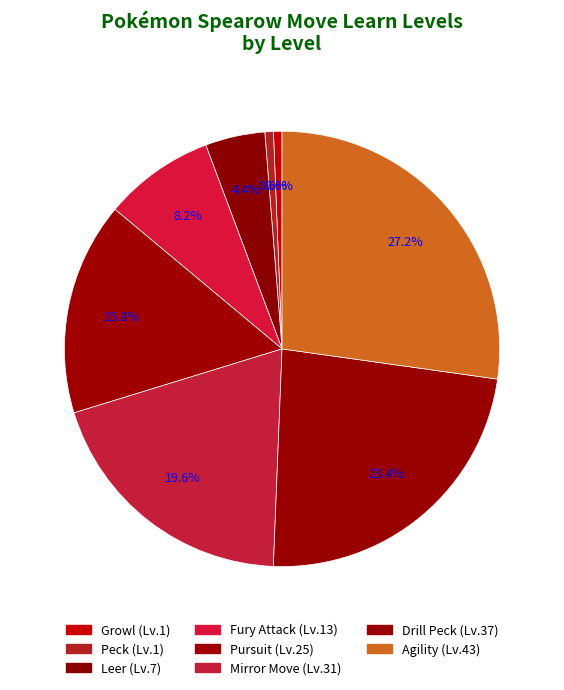

Count the number of slices in the pie.

8